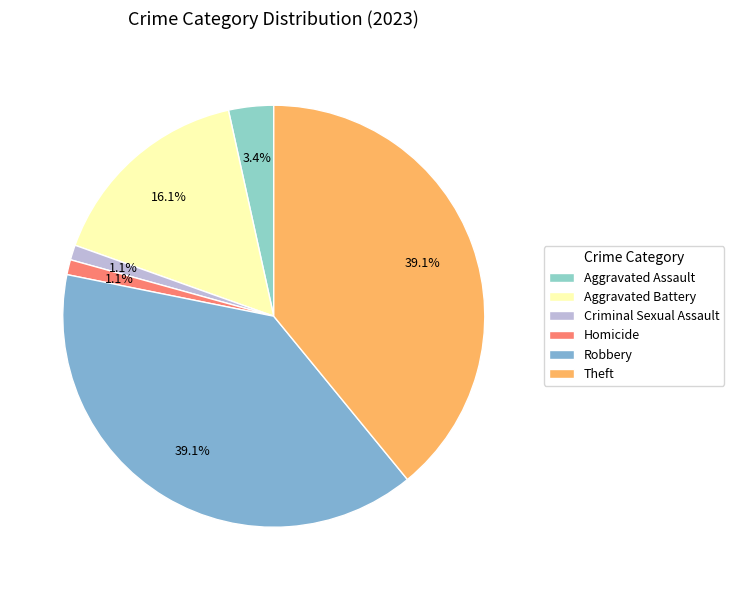

How many segments does this pie chart have?

6